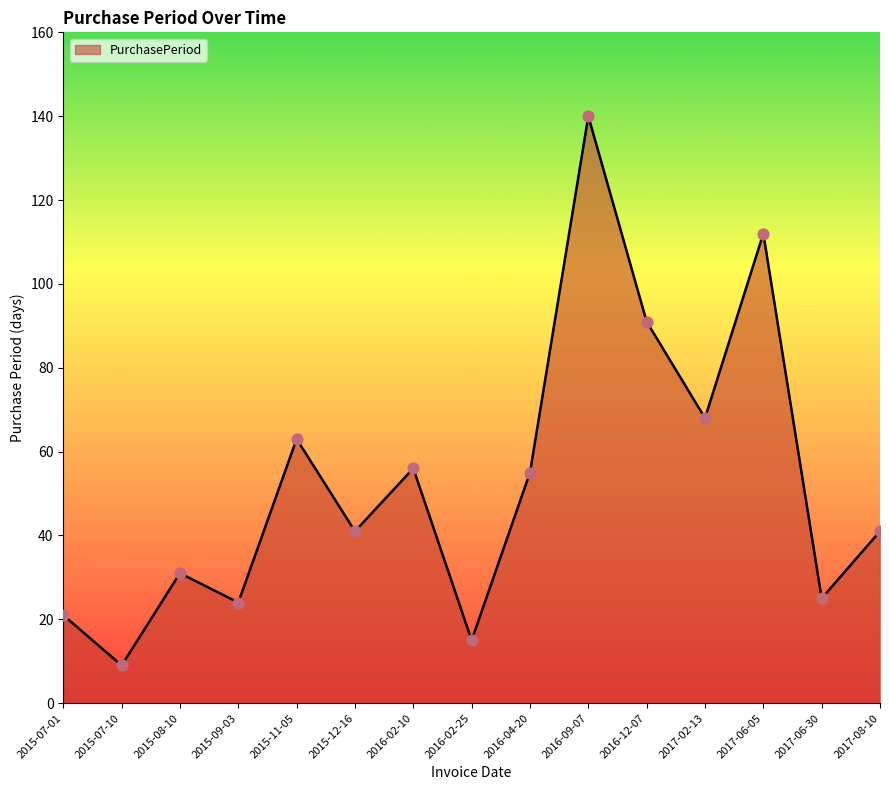

Which has a higher value, 2015-08-10 or 2015-09-03?

2015-08-10